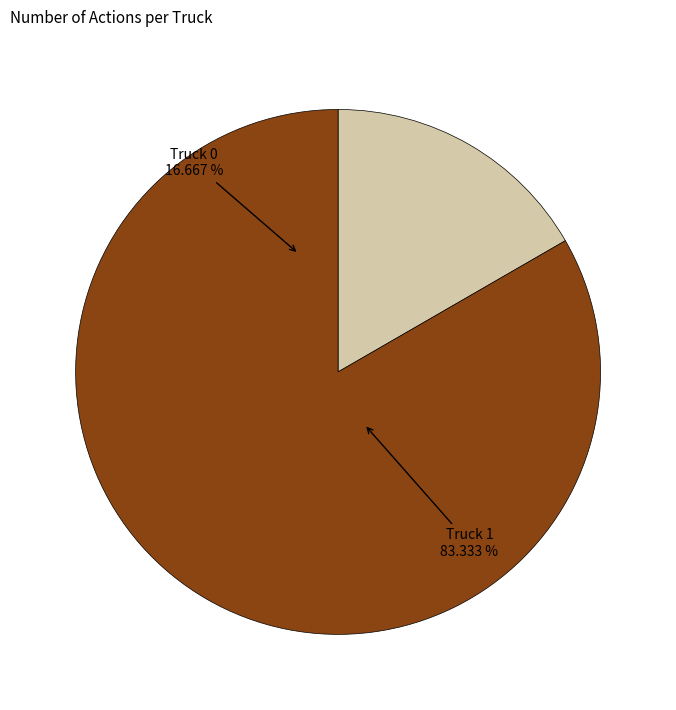

Rank the categories by value from highest to lowest.

Truck 1, Truck 0